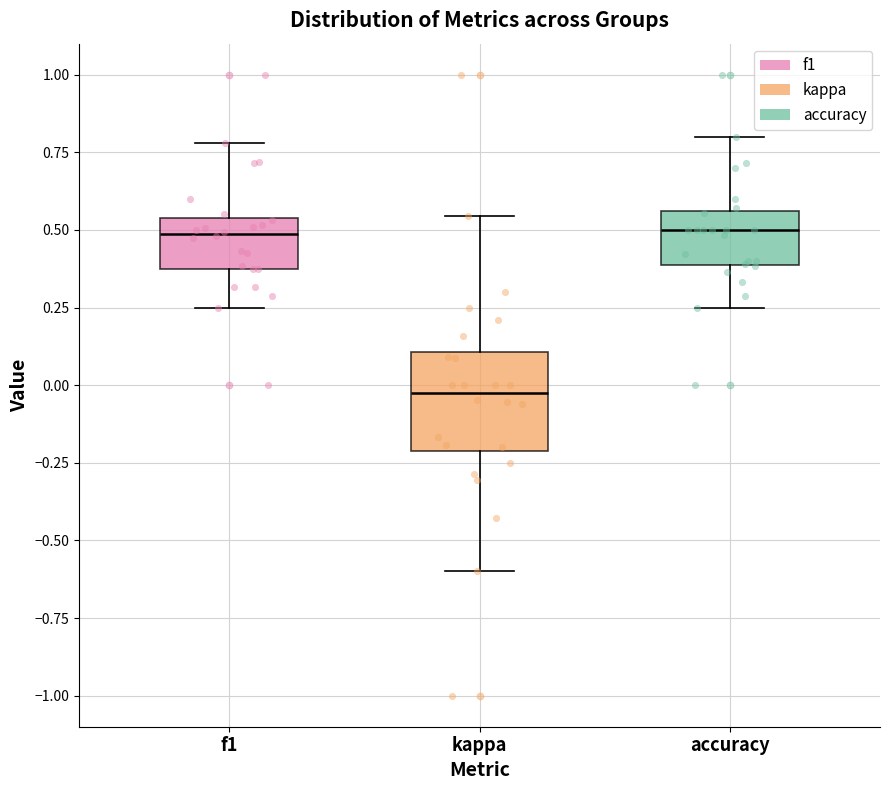

Where does the lower whisker of the box for kappa end on the y-axis? The values are not printed on the chart, so give them approximately, as read against the axis.

-0.60